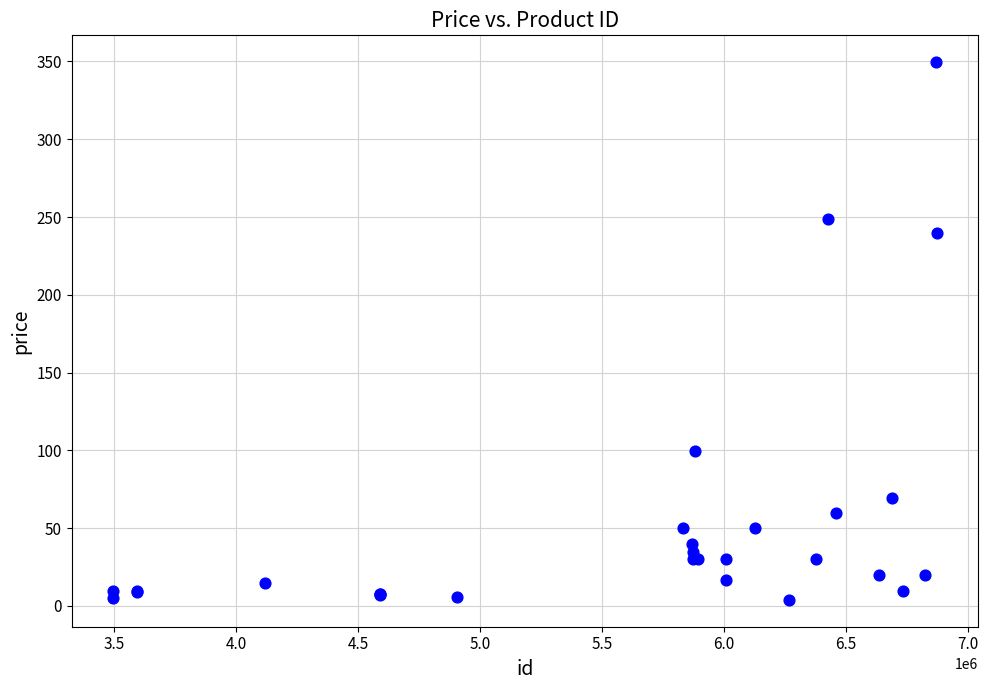

What Y value in the scatter plot is closest to 176?

239.5